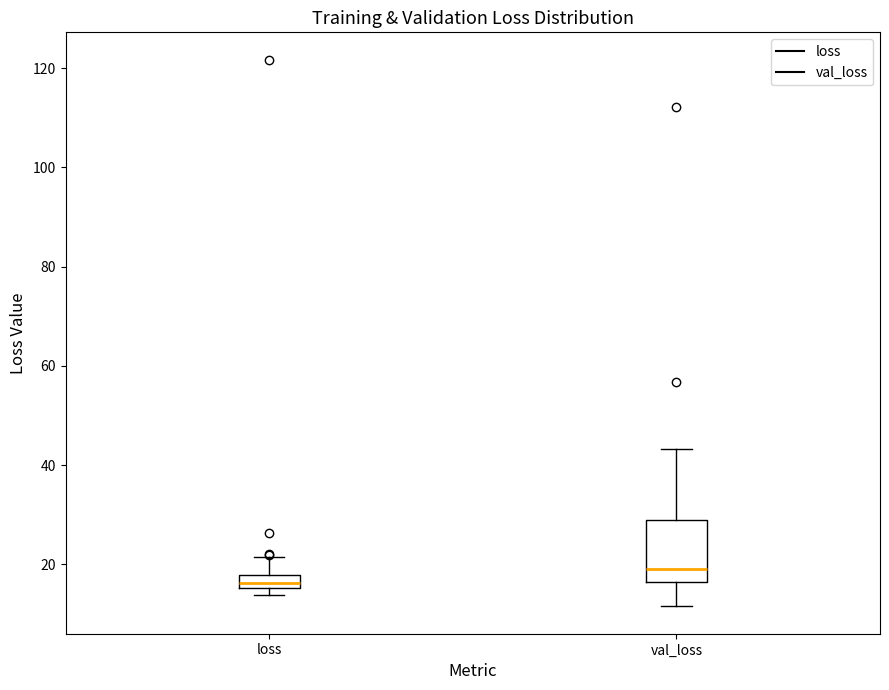

Which box is the tallest, from its lower edge to its upper edge?

val_loss